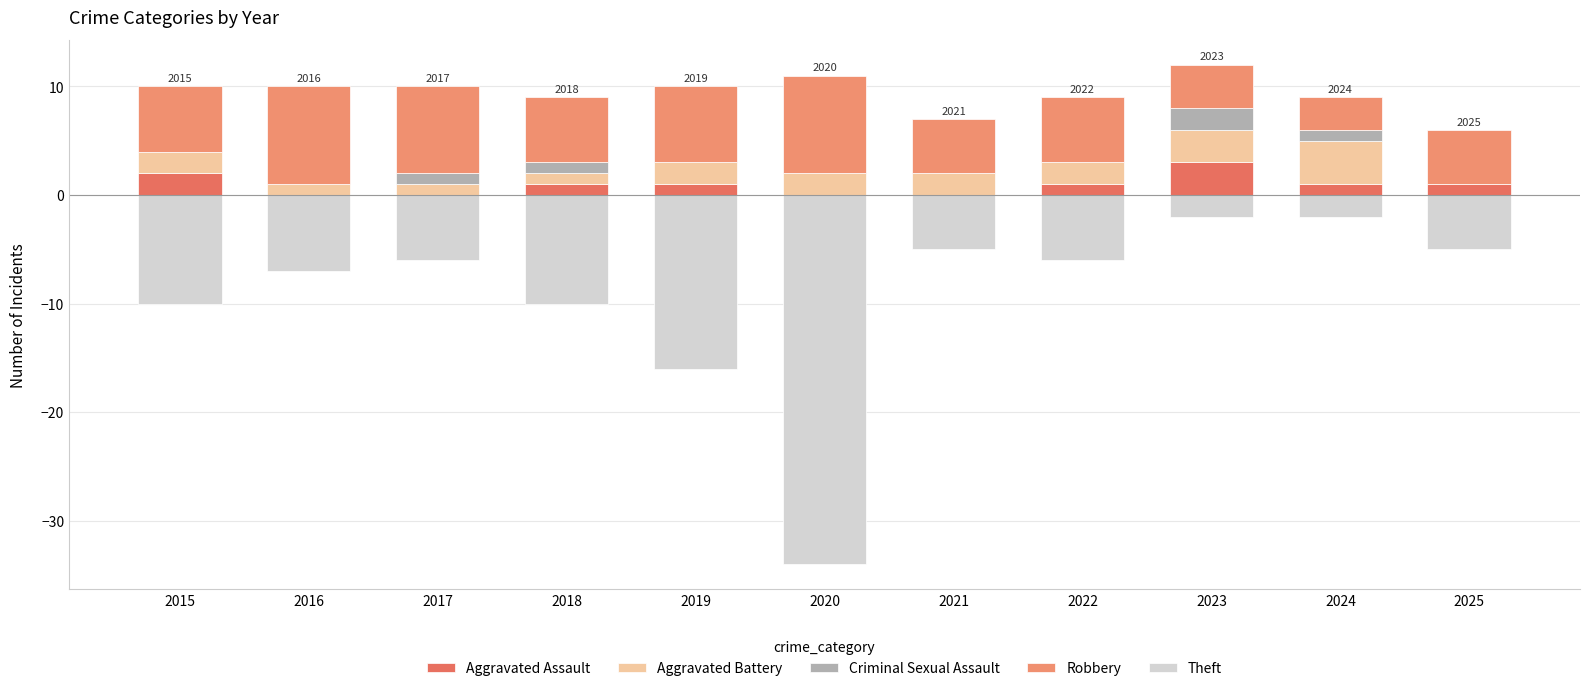

What is the spread (max minus min) of values at 2020?

43